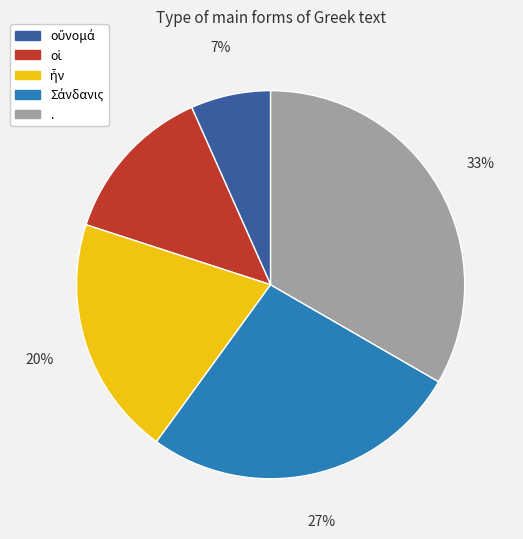

What is the largest slice in the pie chart?

.